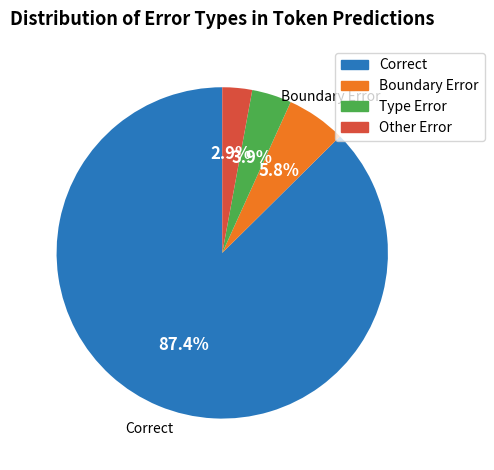

Is there any slice that represents more than half of the pie?

Yes